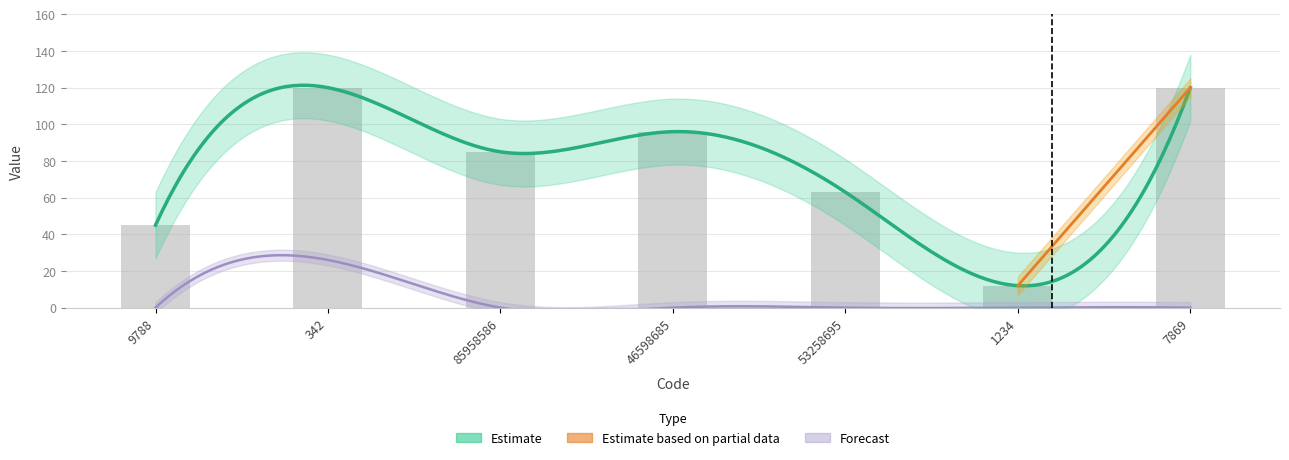

At which label does the data first exceed 85?

342